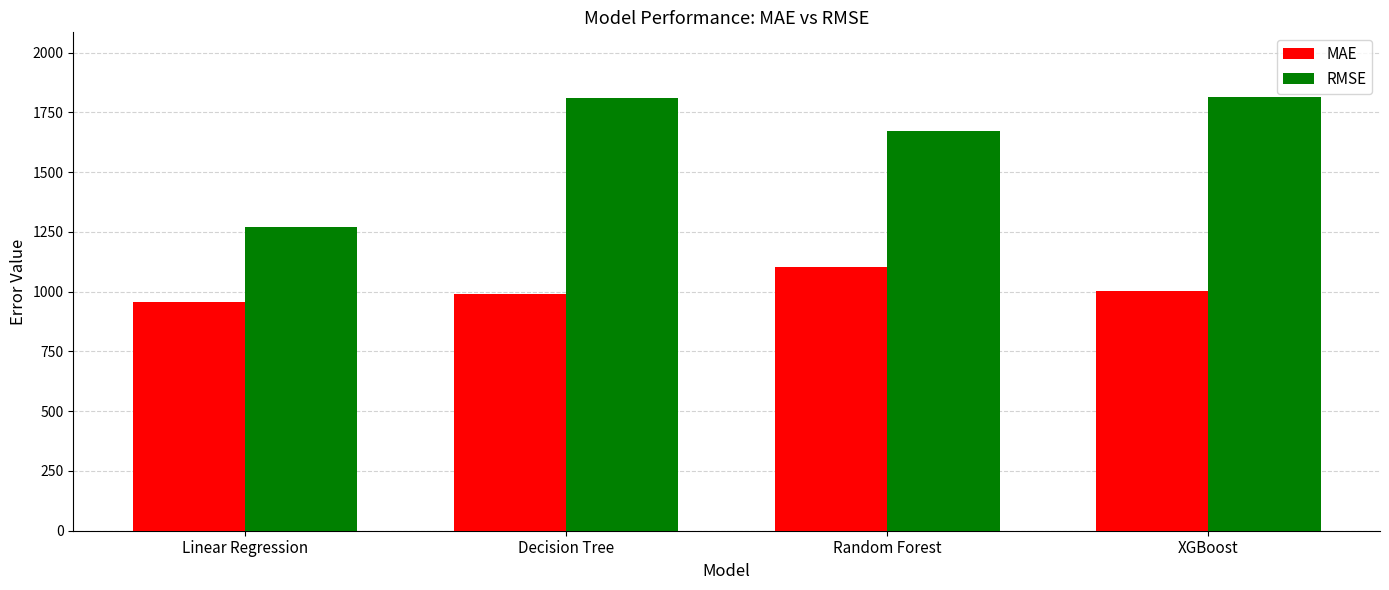

Which category has the highest value in the MAE series?

Random Forest